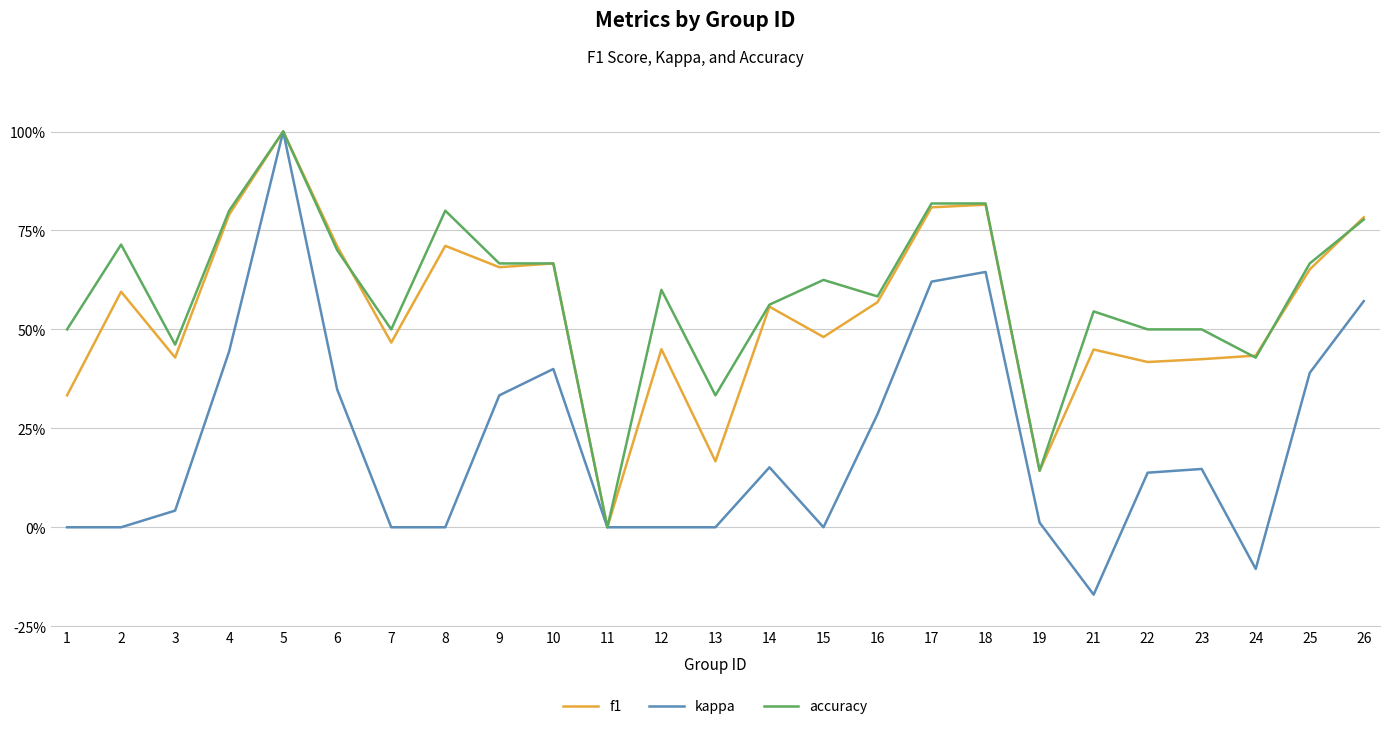

Which series has the widest spread of values?

kappa